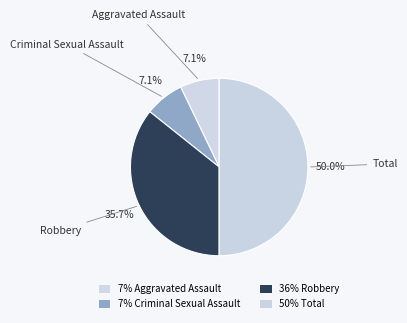

Which has a higher value, Total or Robbery?

Total